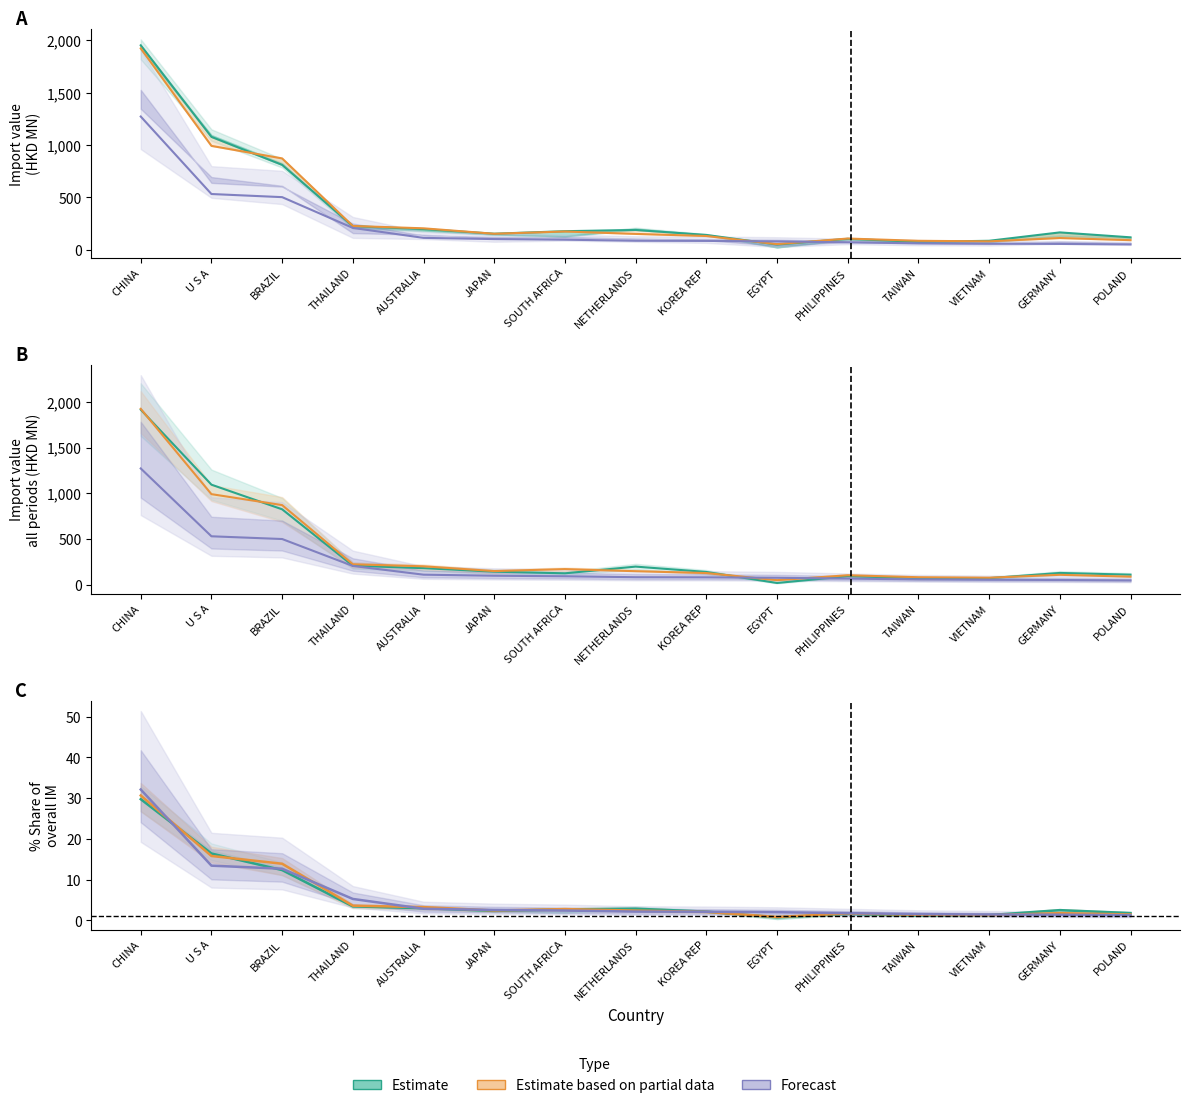

Which series ends up on top after the final intersection of Estimate and Estimate based on partial data?

Estimate